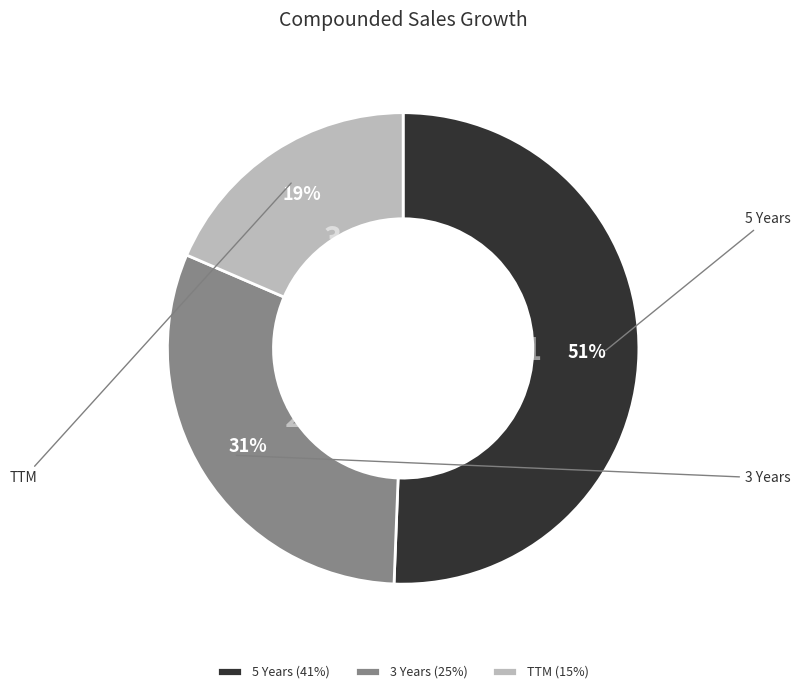

Which slice represents more than half of the pie?

5 Years